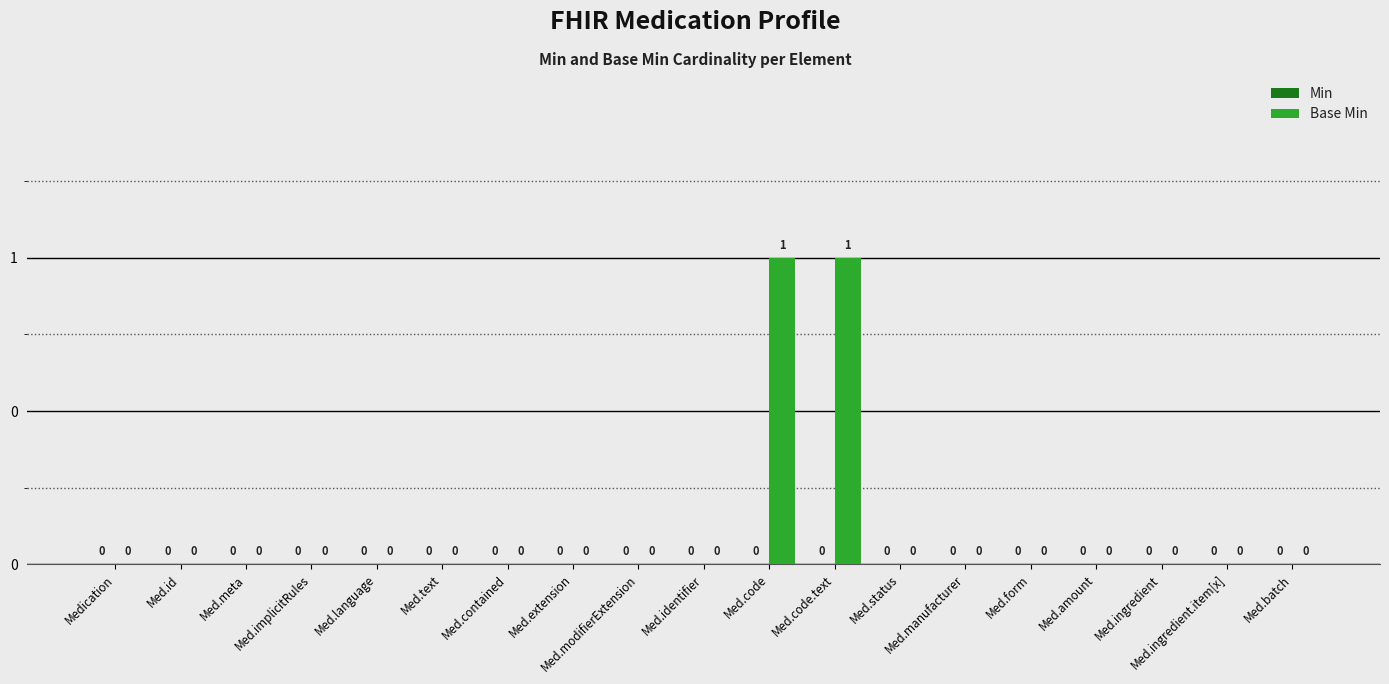

Are the bars horizontal?

No